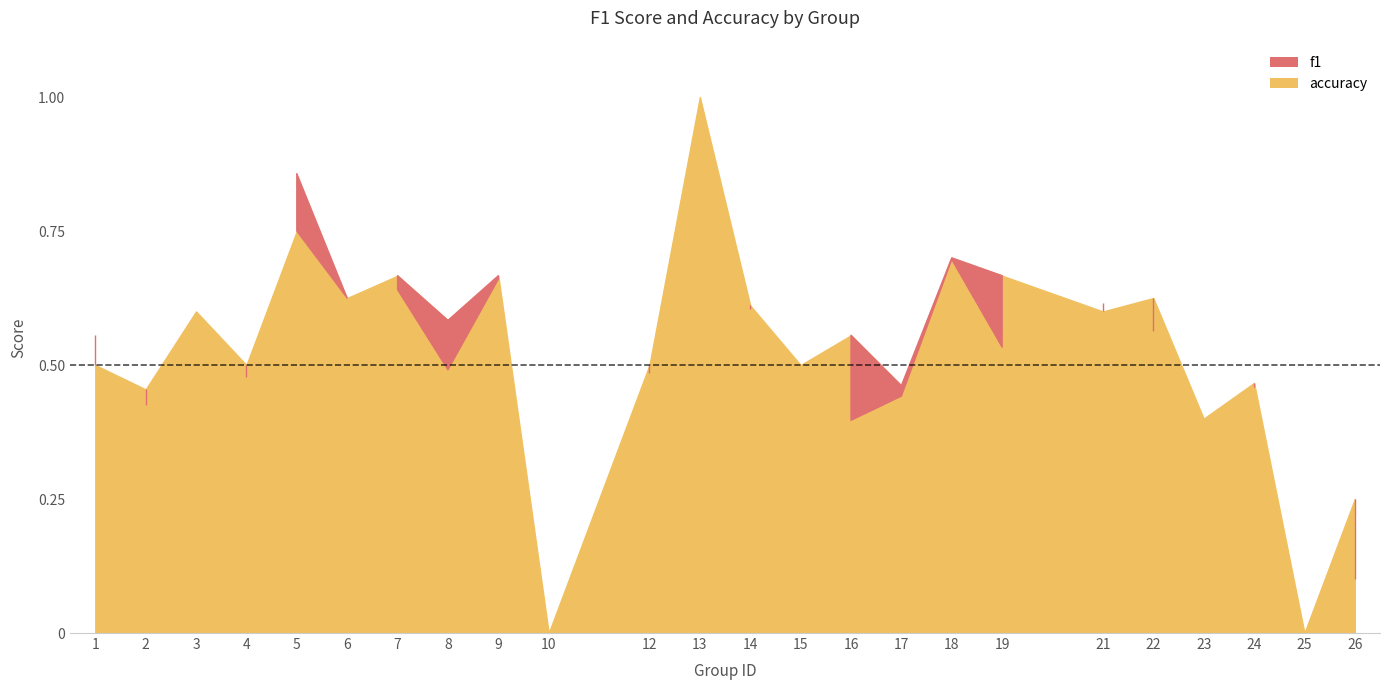

Reading right to left, what are all the values shown in this chart?

f1: 0.1	0.0	0.5	0.4	0.6	0.6	0.5	0.7	0.4	0.4	0.5	0.6	1.0	0.5	0.0	0.7	0.5	0.6	0.6	0.9	0.5	0.6	0.4	0.6
accuracy: 0.2	0.0	0.5	0.4	0.6	0.6	0.7	0.7	0.5	0.6	0.5	0.6	1.0	0.5	0.0	0.7	0.6	0.7	0.6	0.8	0.5	0.6	0.5	0.5